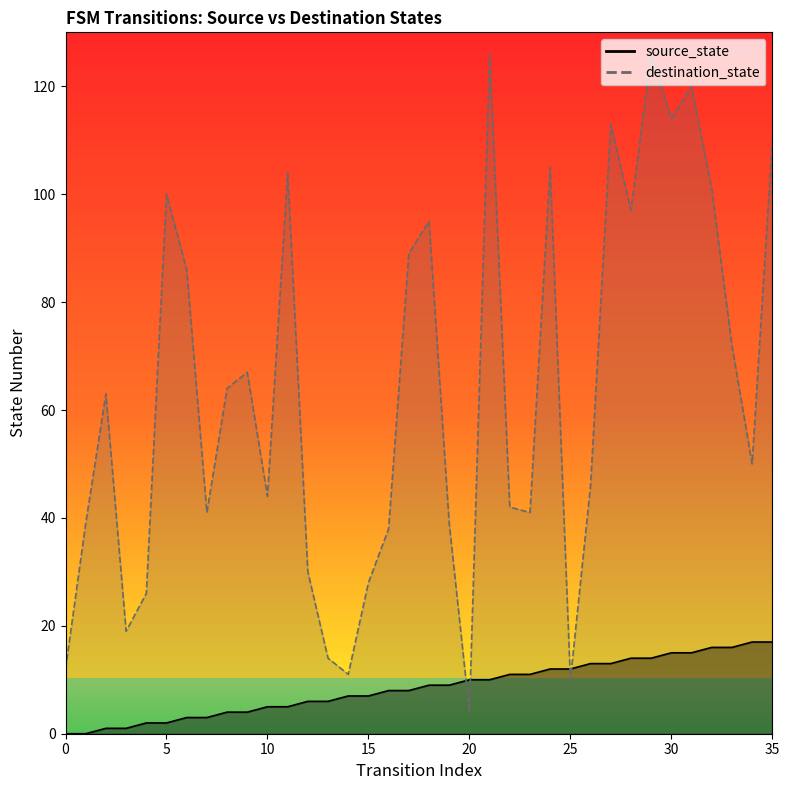

List the series in order of their overall mean, lowest first.

source_state, destination_state